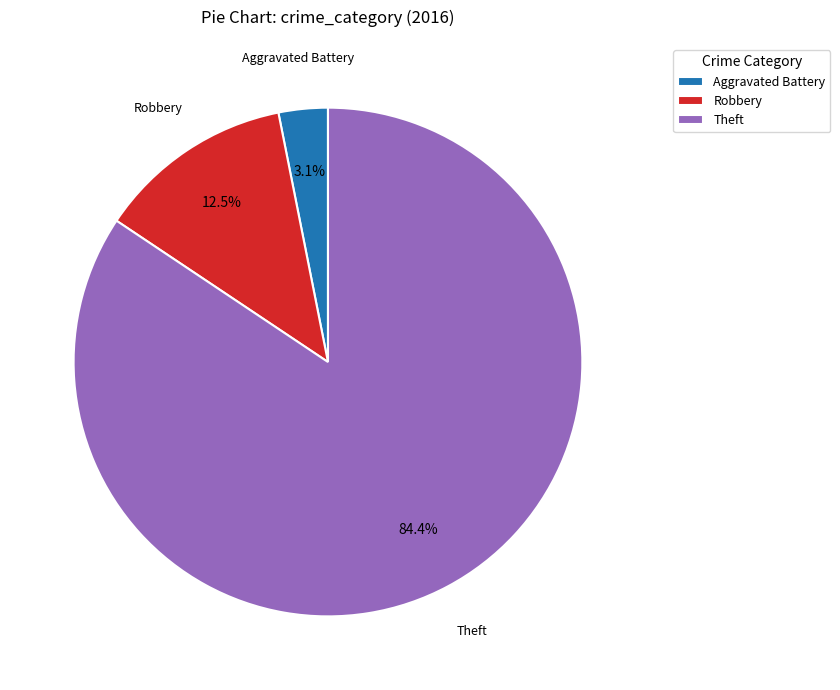

What portion of the pie excludes Aggravated Battery?

96.9%